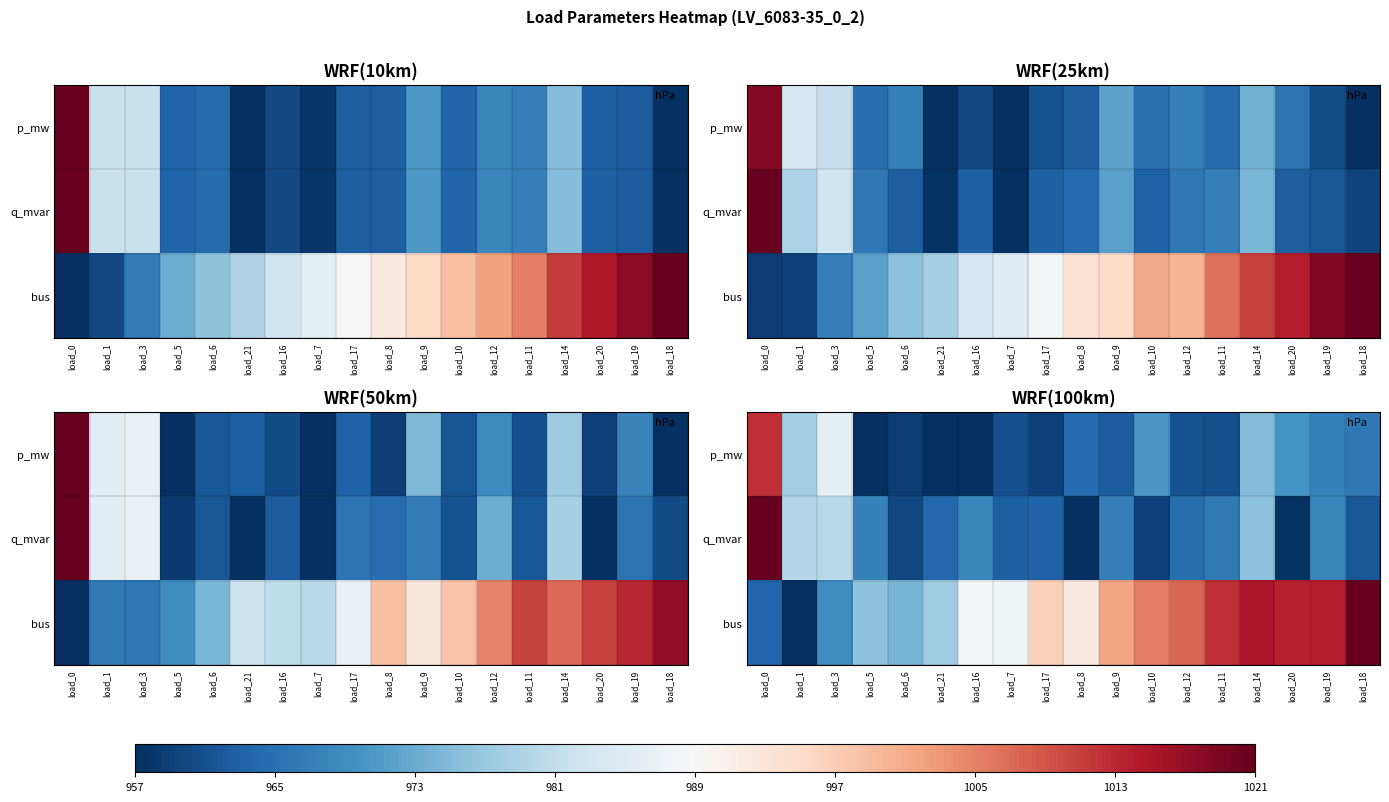

Which has a higher value, load_21 or load_0?

load_0